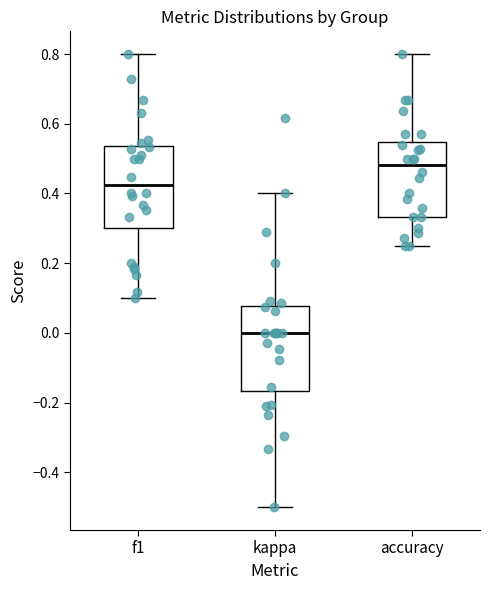

Reading left to right, transcribe this box plot: for each box, give where its median line is, the range the box spans, and where its two whiskers end, as read against the y-axis. The values are not printed on the chart, so give them approximately, as read against the axis.

f1: median 0.42, box 0.30 to 0.54, whiskers 0.10 to 0.80
kappa: median 0.00, box -0.16 to 0.08, whiskers -0.50 to 0.40
accuracy: median 0.48, box 0.34 to 0.54, whiskers 0.26 to 0.80